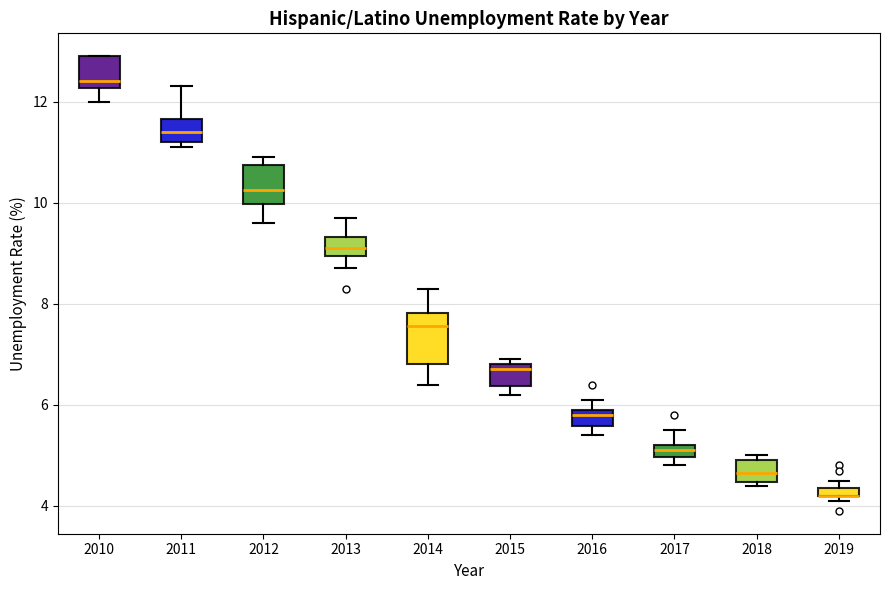

Where is the lower edge of the box at x = 2018 on the y-axis? The values are not printed on the chart, so give them approximately, as read against the axis.

4.4